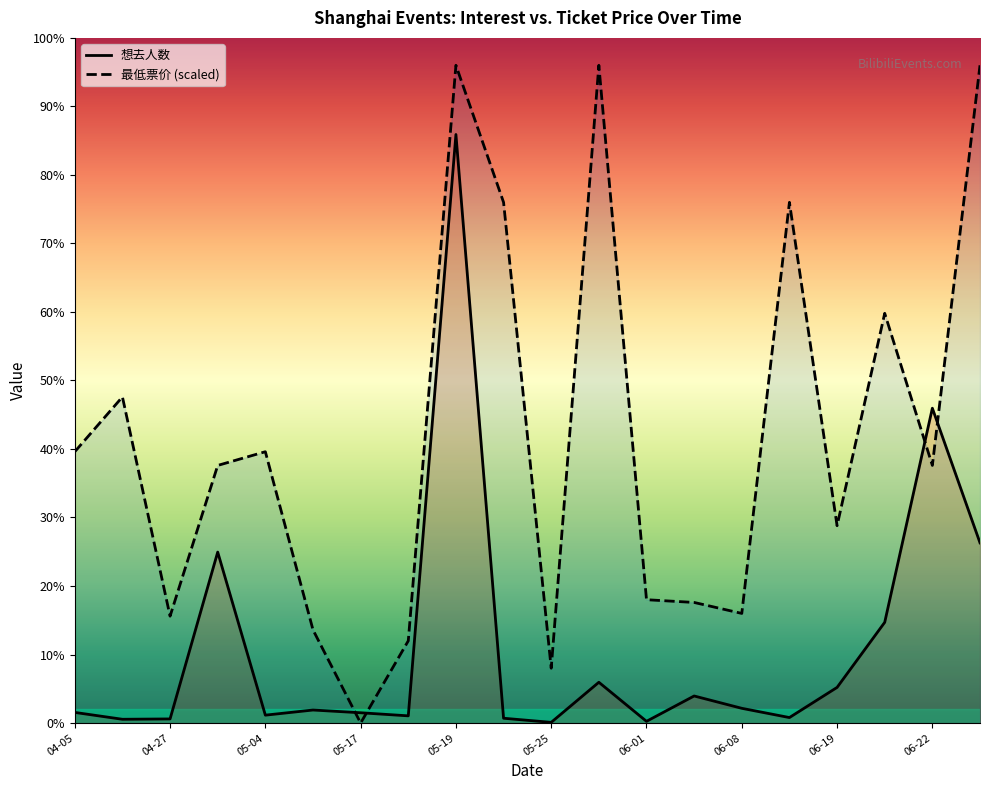

In 想去人数, how many points are higher than both neighbors (excluding endpoints)?

6